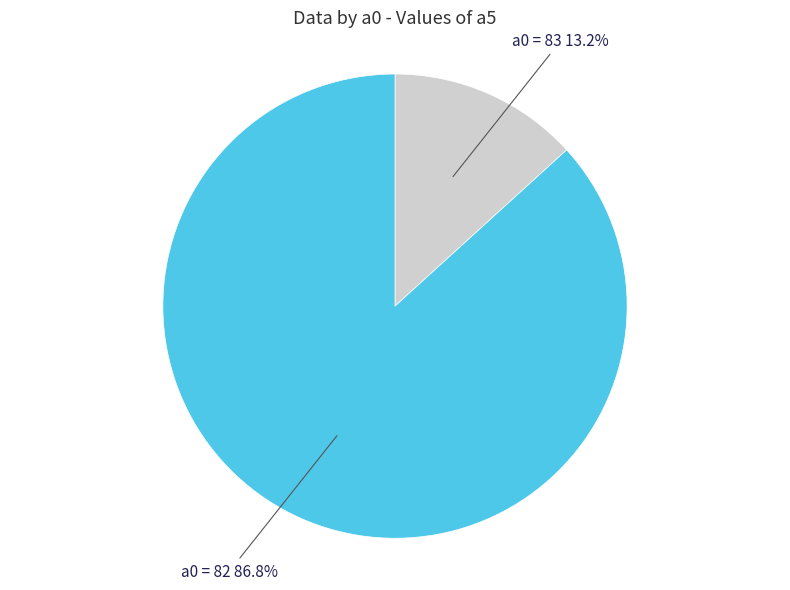

Is there any slice that represents more than half of the pie?

Yes